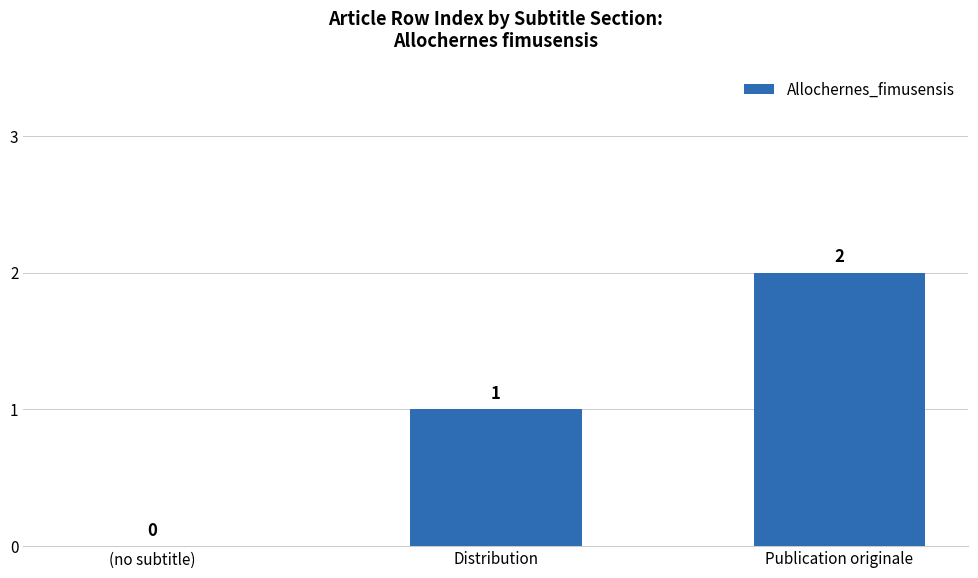

Which label corresponds to the largest value in the chart?

Publication originale